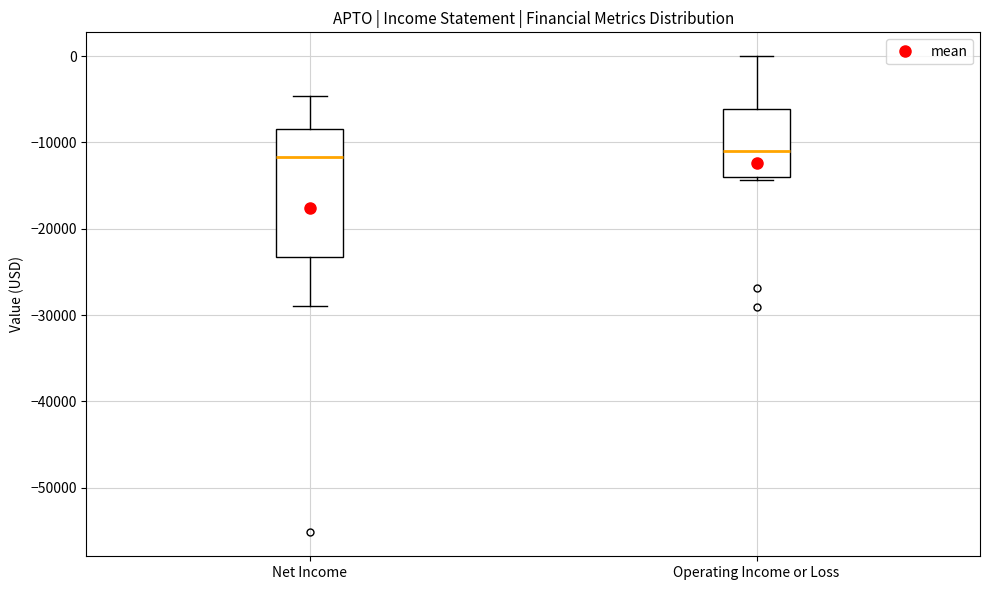

Reading left to right, transcribe this box plot: for each box, give where its median line is, the range the box spans, and where its two whiskers end, as read against the y-axis. The values are not printed on the chart, so give them approximately, as read against the axis.

Net Income: median -12000, box -23000 to -8000, whiskers -29000 to -5000
Operating Income or Loss: median -11000, box -14000 to -6000, whiskers -14000 (just below the box's lower edge) to 0